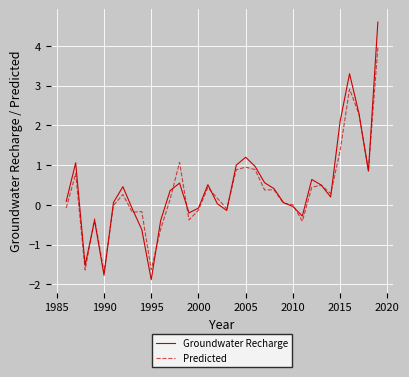

At how many categories does at least one series exceed 2?

4